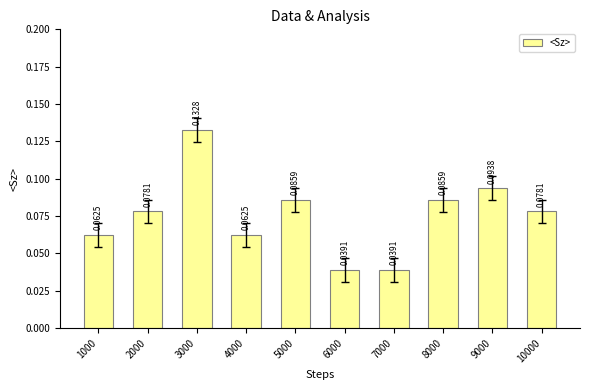

What is the sum of all values?

0.8